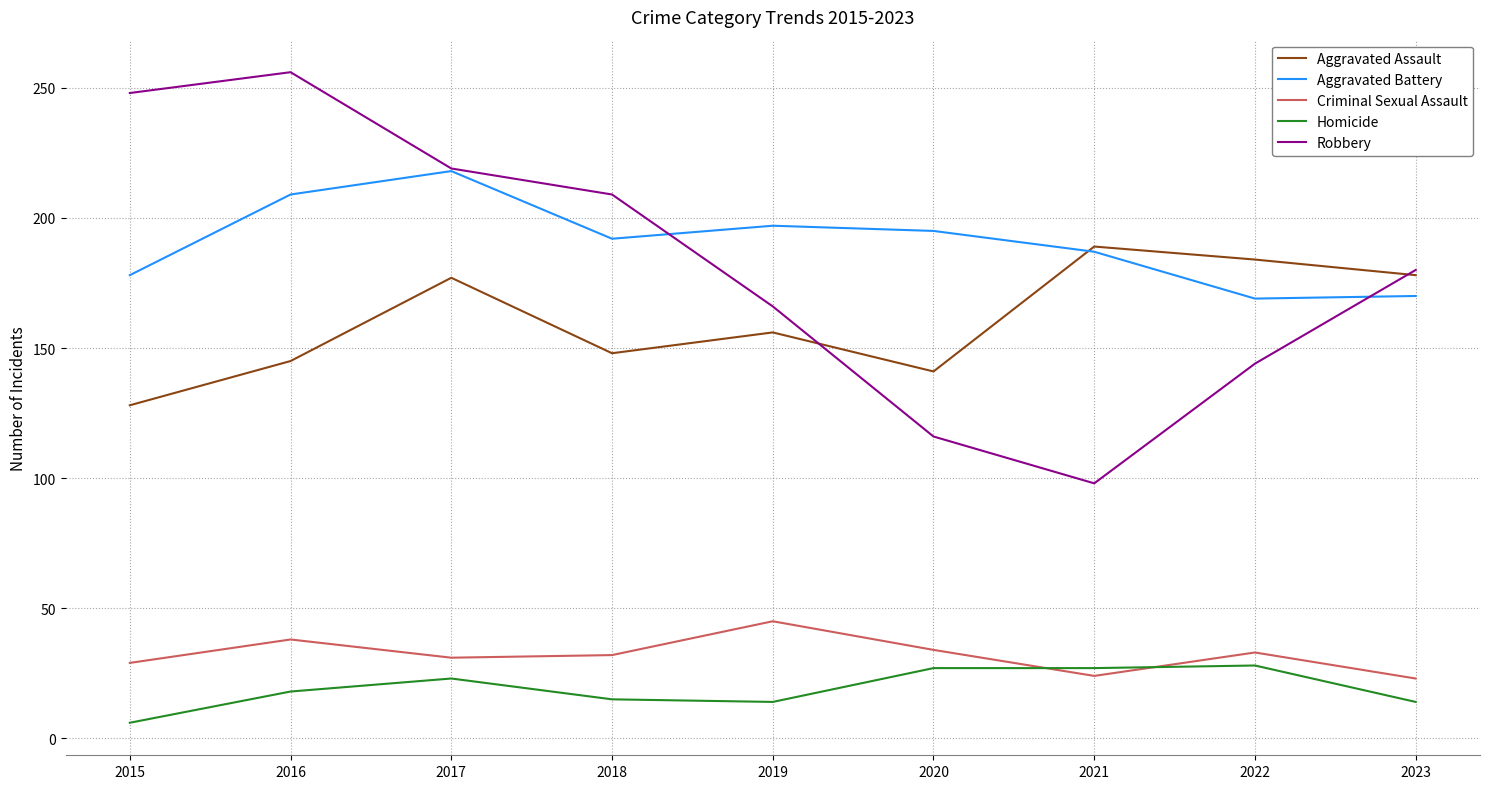

What is the difference between the Aggravated Assault values at 2019 and 2017?

21